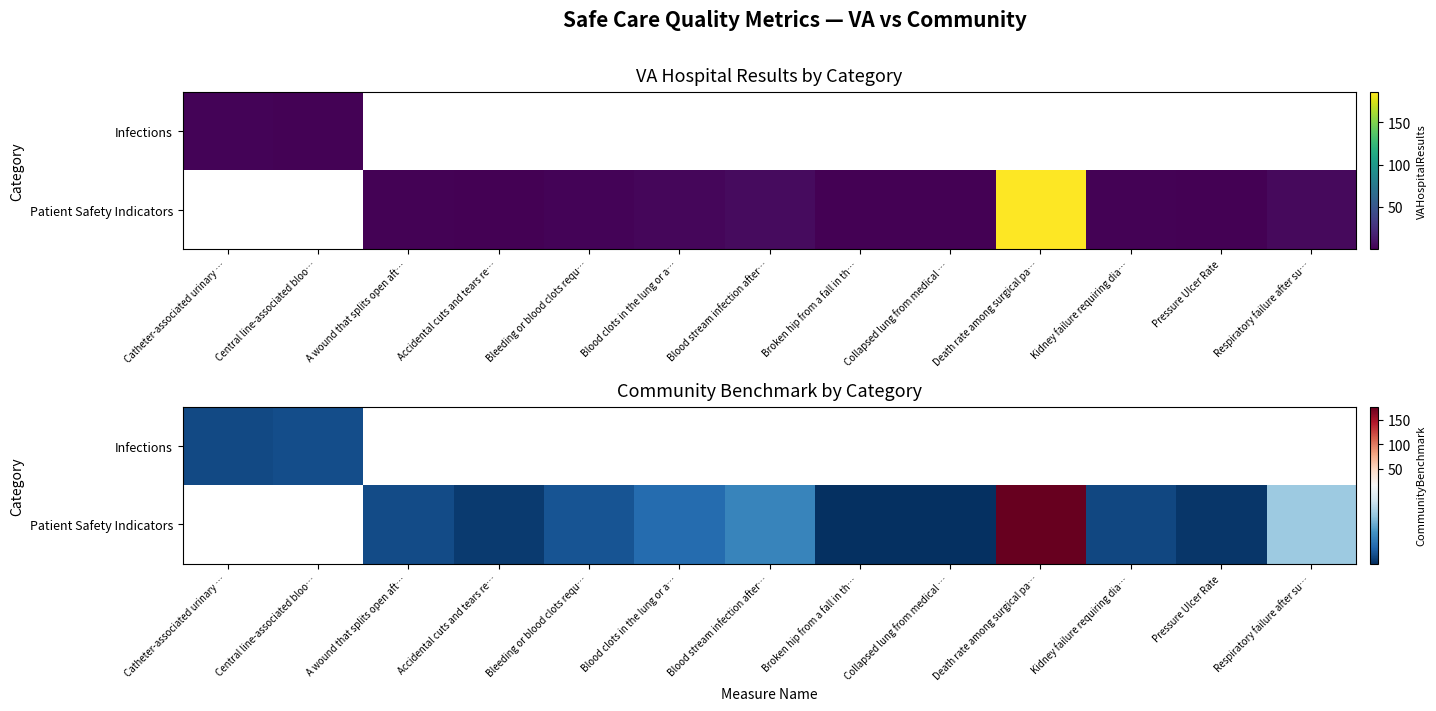

What is the sum of all Infections values?

3.8